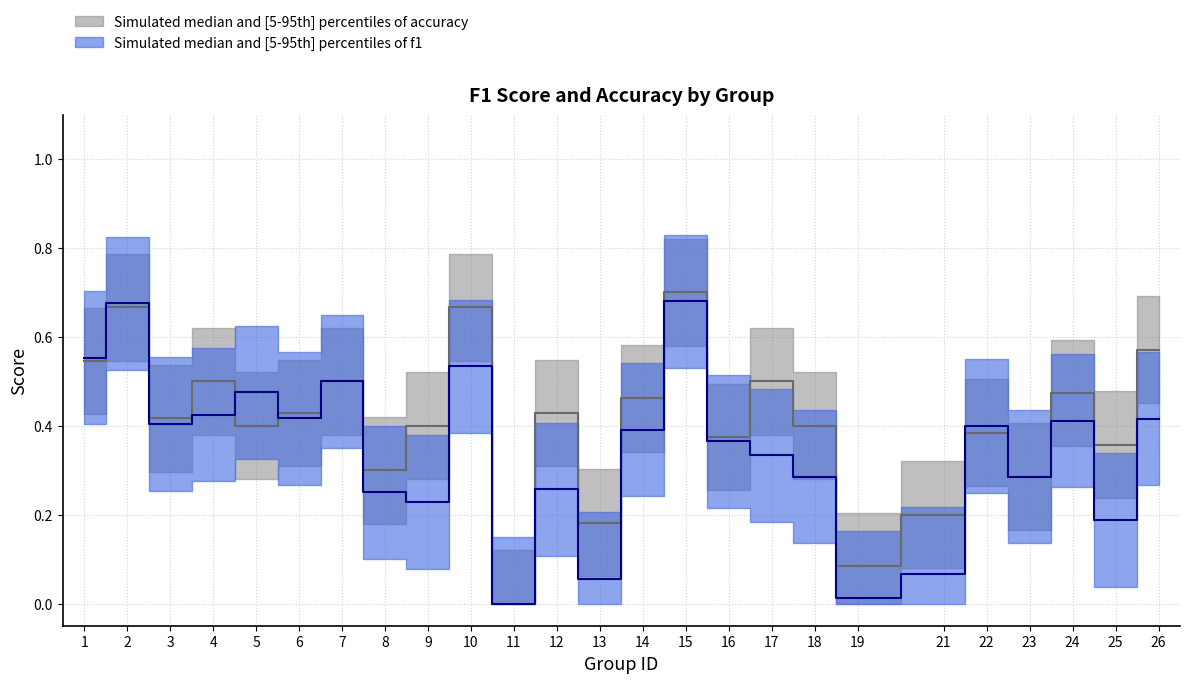

At which category does accuracy reach its first local peak?

2